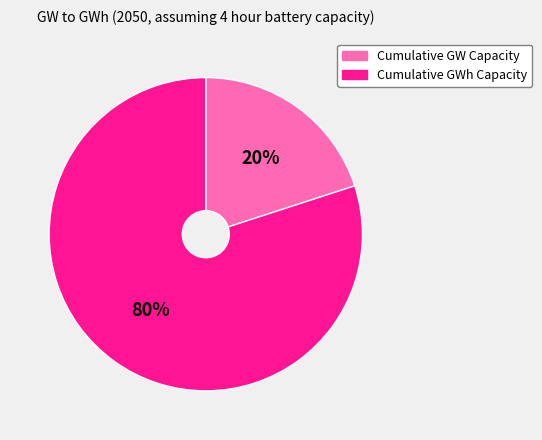

Is there any slice that represents more than half of the pie?

Yes